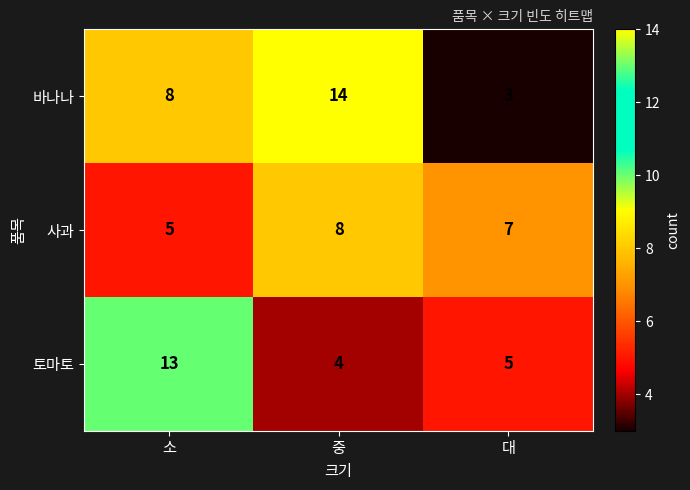

What is the difference between the 토마토 values at 소 and 대?

8